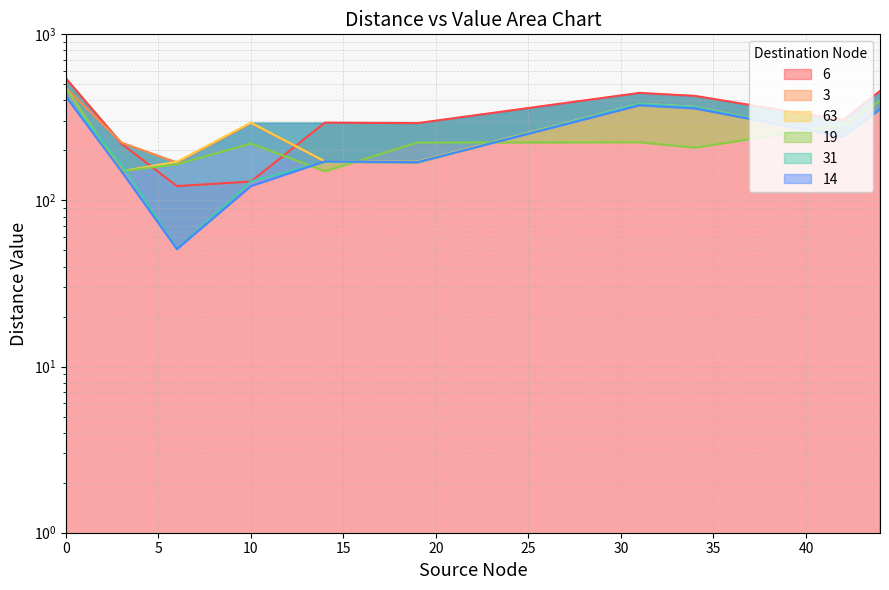

Between 3 and 31, which series saw the biggest shift?

63